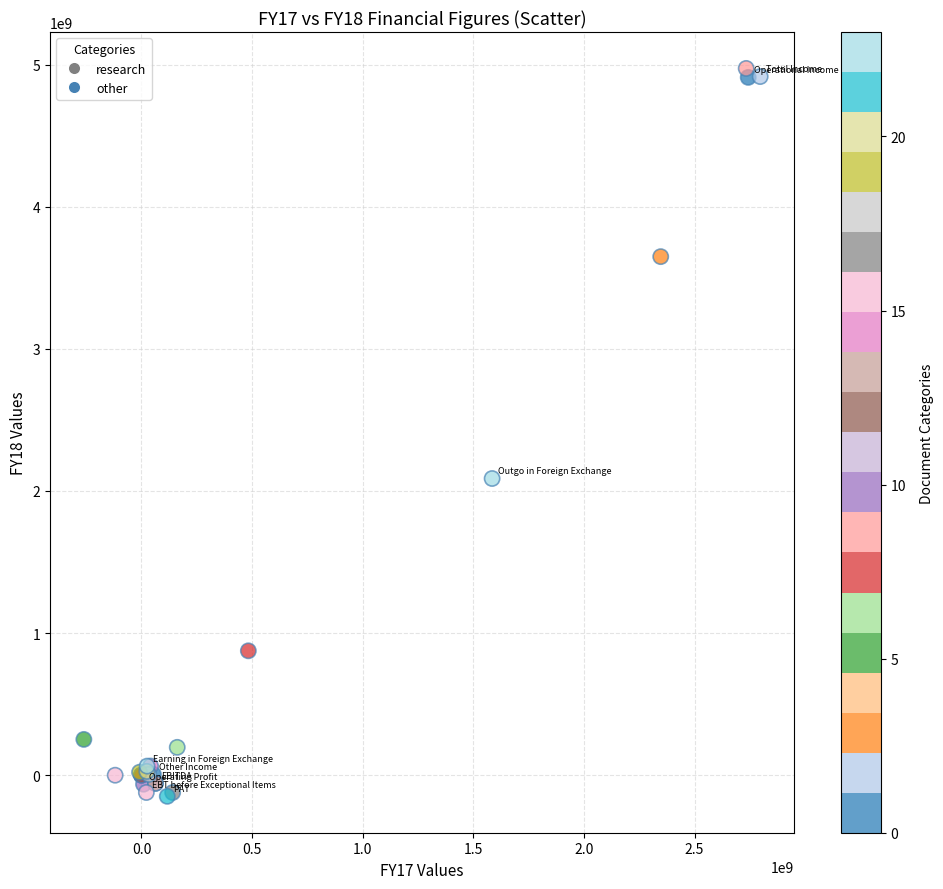

What Y value in the scatter plot is closest to 2412338197?

2087677892